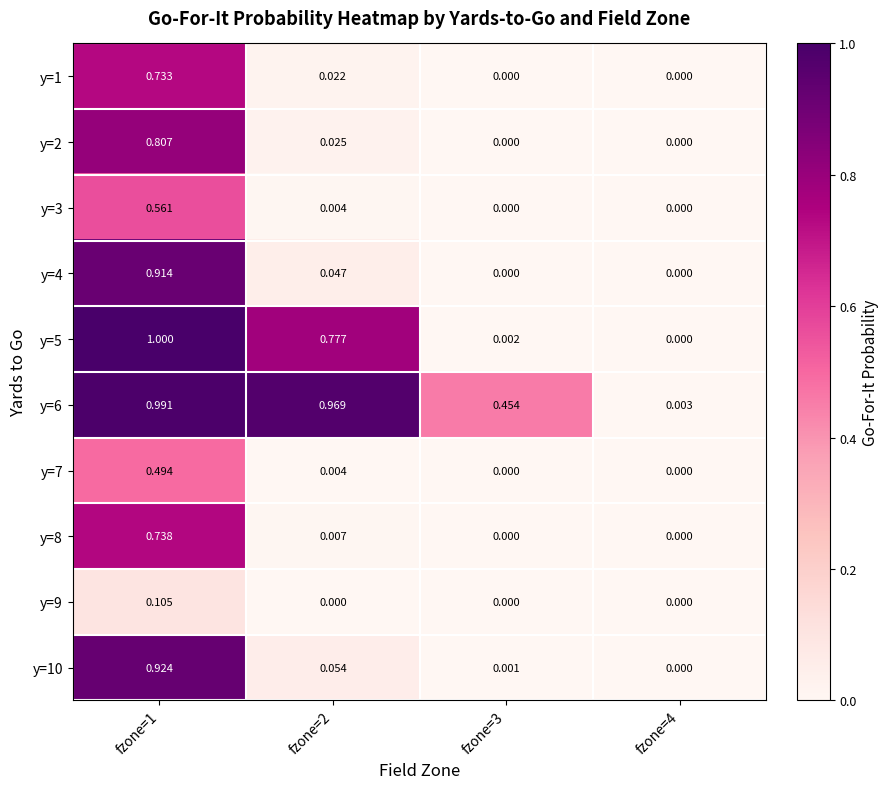

Is the value of y=1 at fzone=4 greater than the value of y=3 at fzone=2?

No